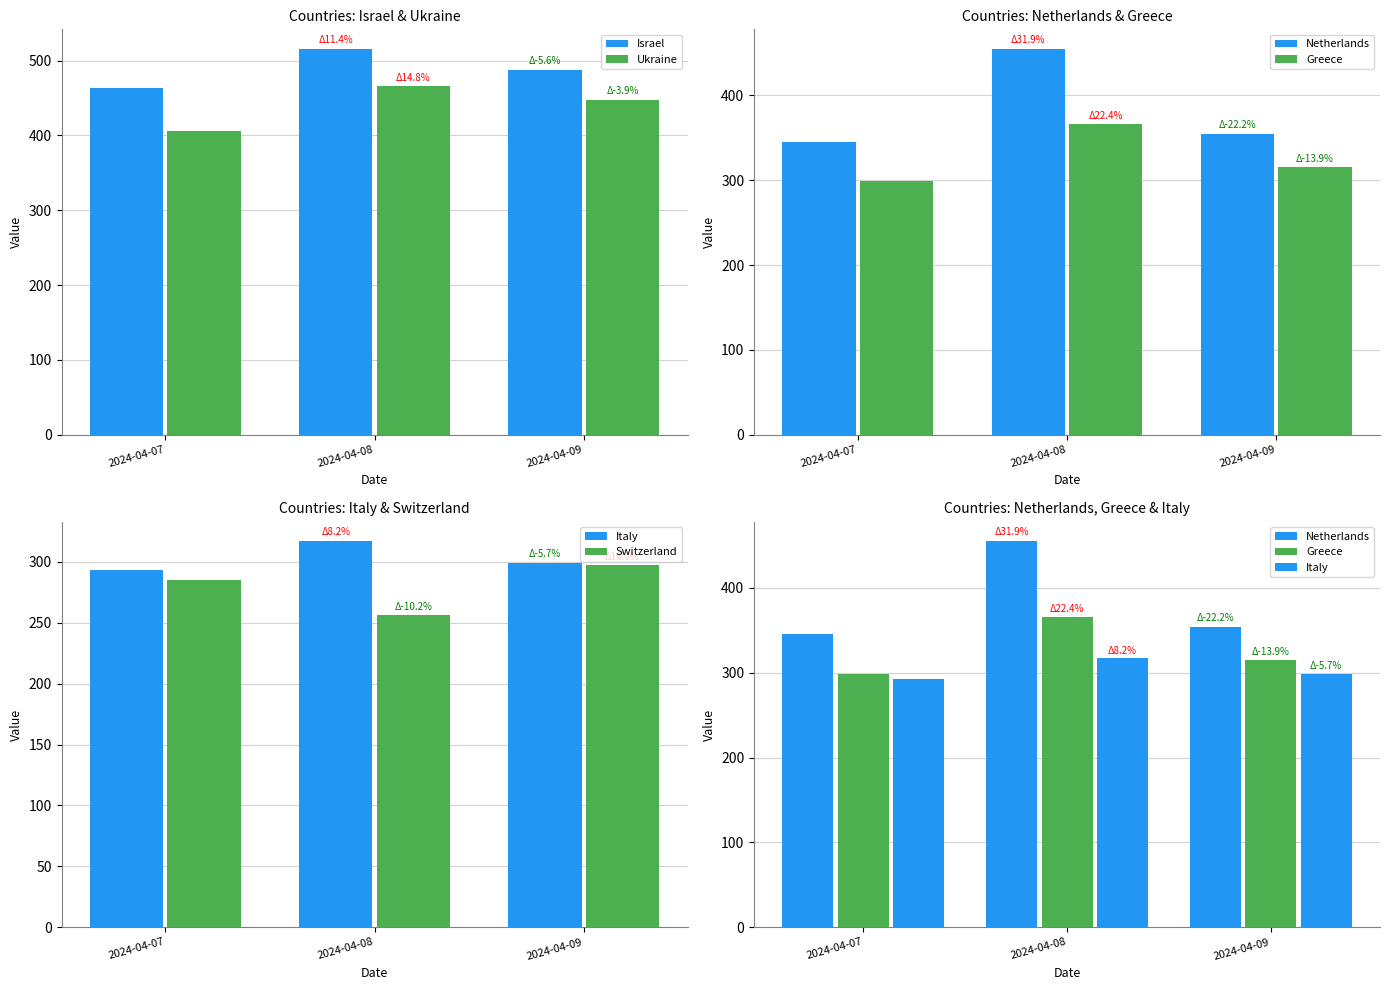

What is the lowest value of the Netherlands series?

345